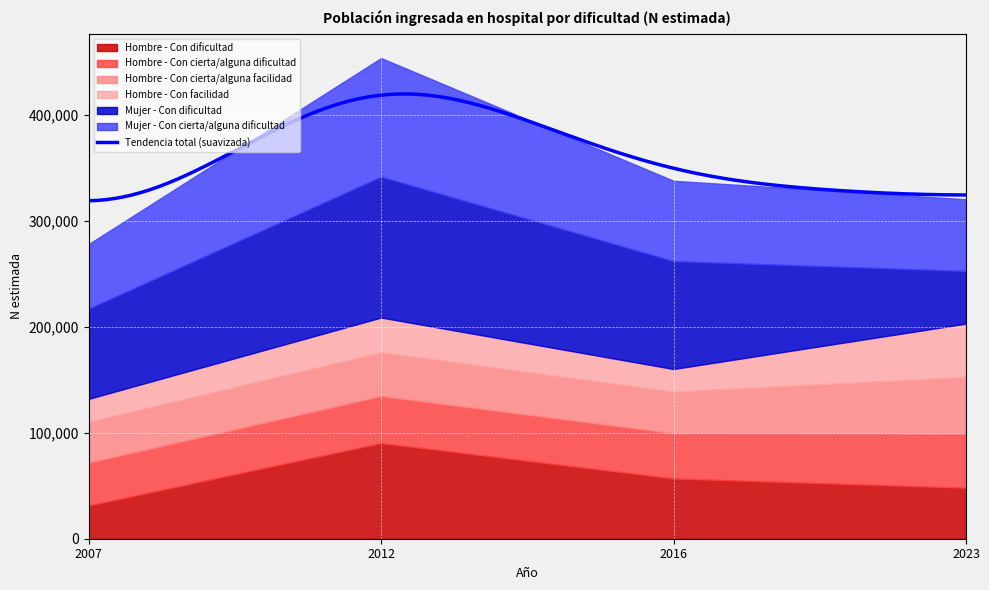

How many interior local peaks does the Hombre - Con dificultad series have?

1